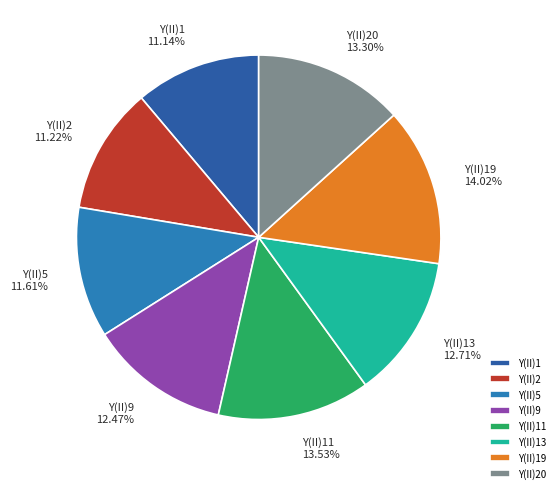

Is there any slice that represents more than half of the pie?

No